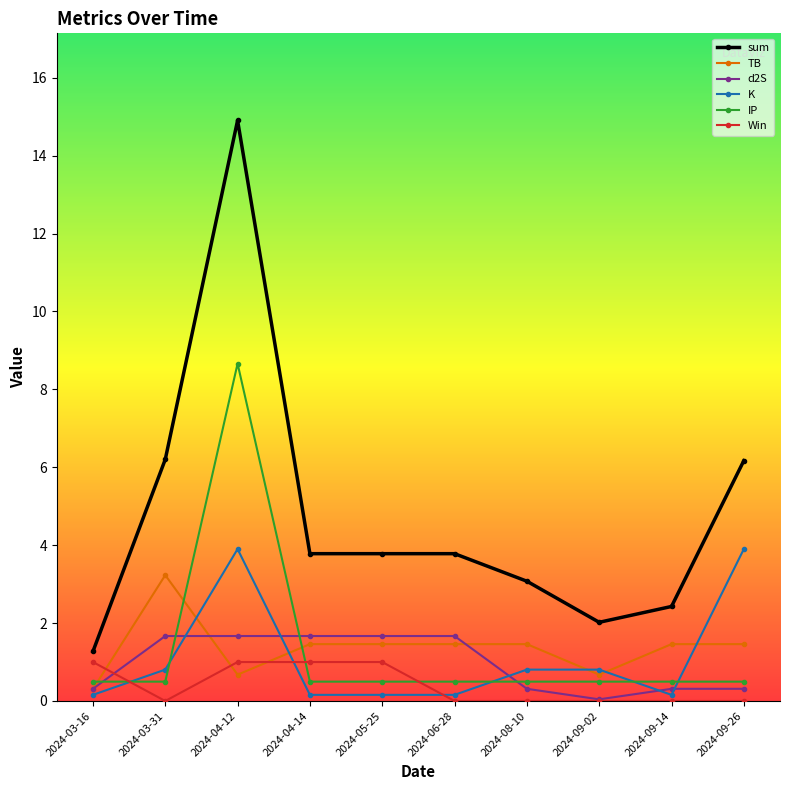

What is the spread (max minus min) of values at 2024-08-10?

3.1